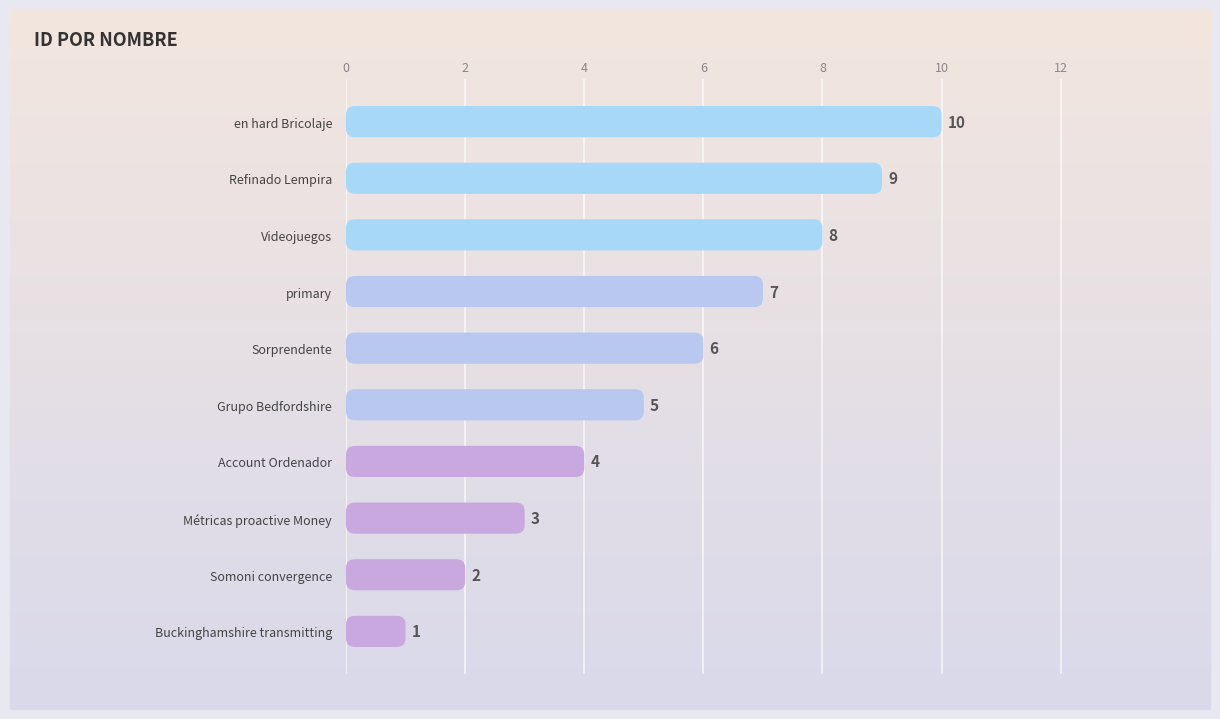

What is the average value?

6